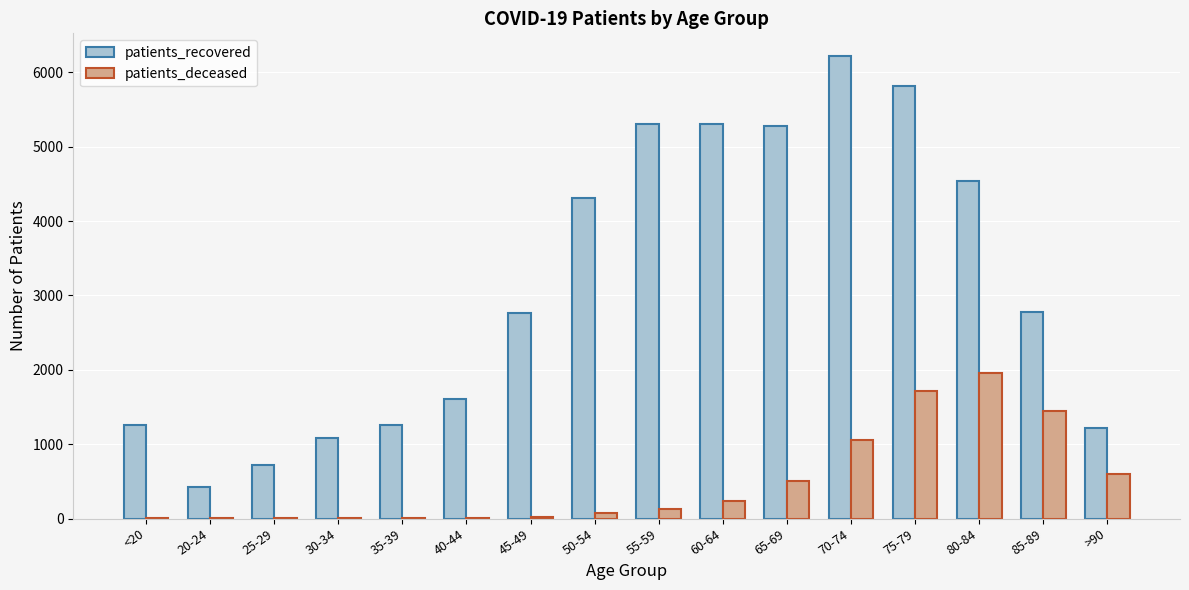

What is the sum of all patients_recovered values?

49887